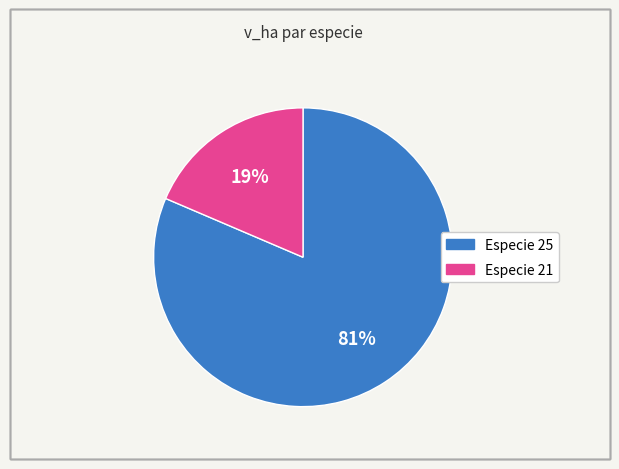

Does any single category account for the majority?

Yes